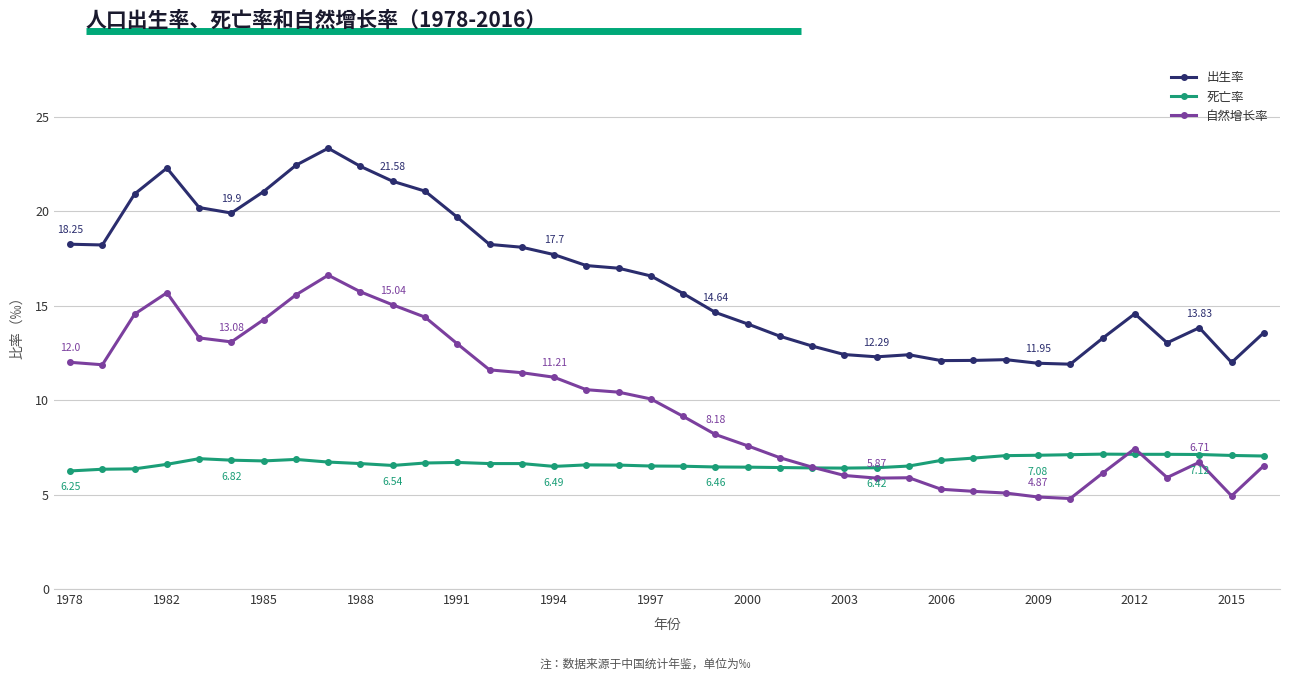

What is the sum of all 自然增长率 values?

369.2